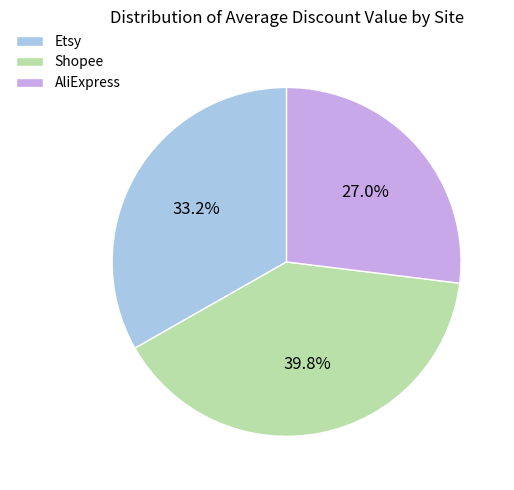

Which category has the smallest portion of the pie?

AliExpress